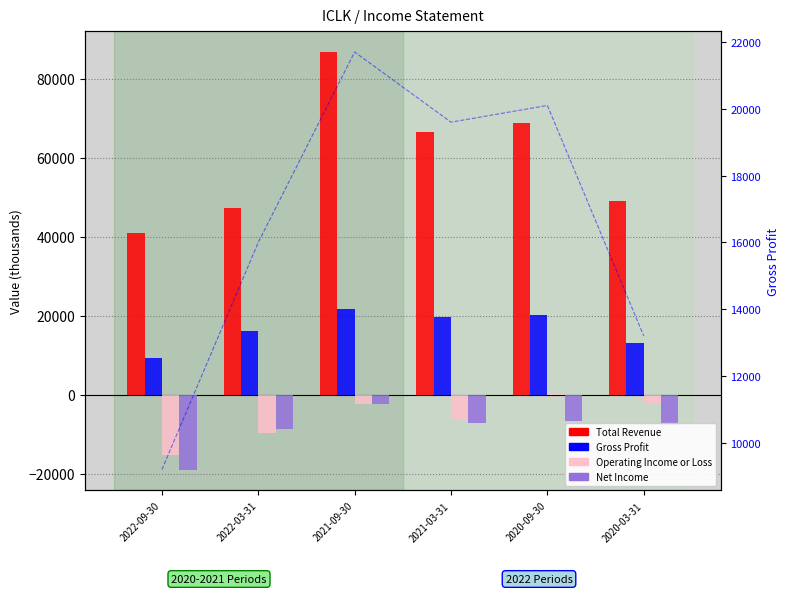

At 2021-09-30, list the series in order from smallest to largest.

Operating Income or Loss, Net Income, Gross Profit, Total Revenue